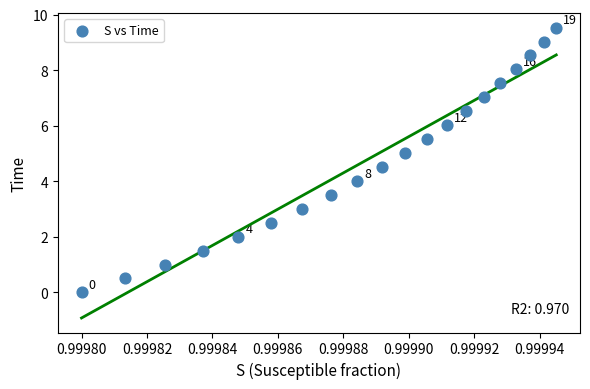

What is the range of Y values (max minus min)?

9.5